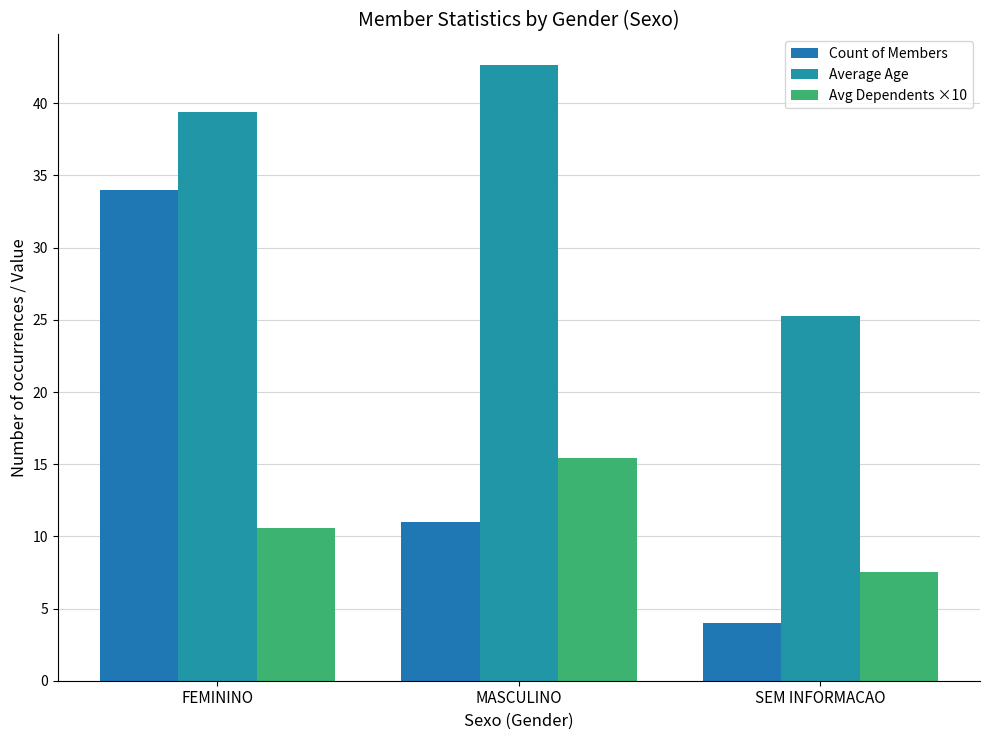

Rank the categories by Average Age value from lowest to highest.

SEM INFORMACAO, FEMININO, MASCULINO